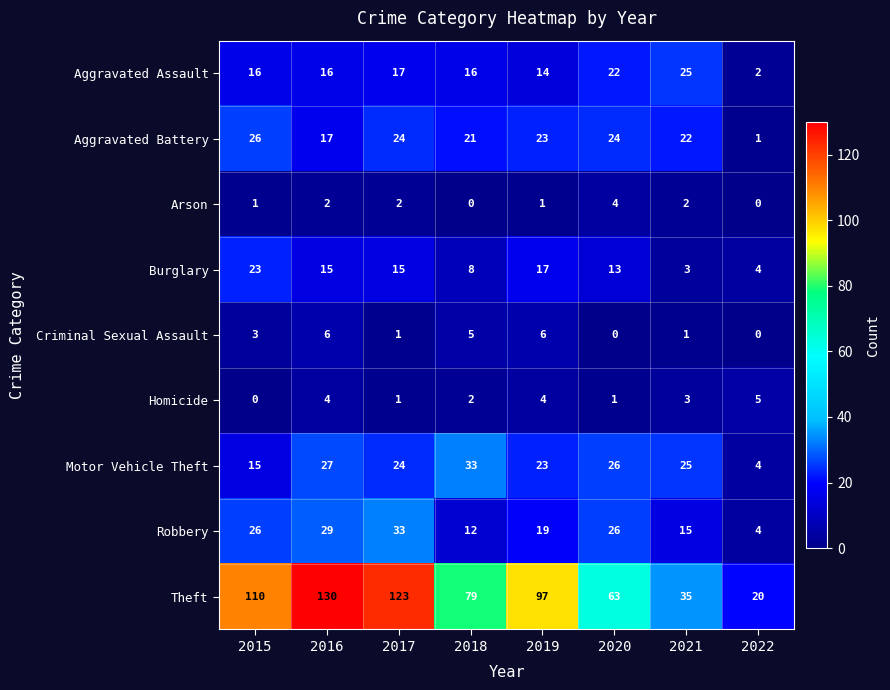

Which label corresponds to the largest value in the chart?

2016